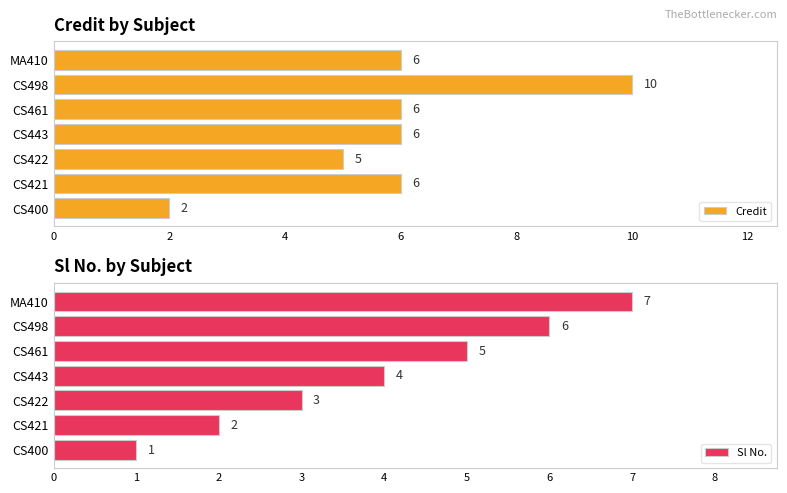

How many Credit values are between 5 and 6?

5